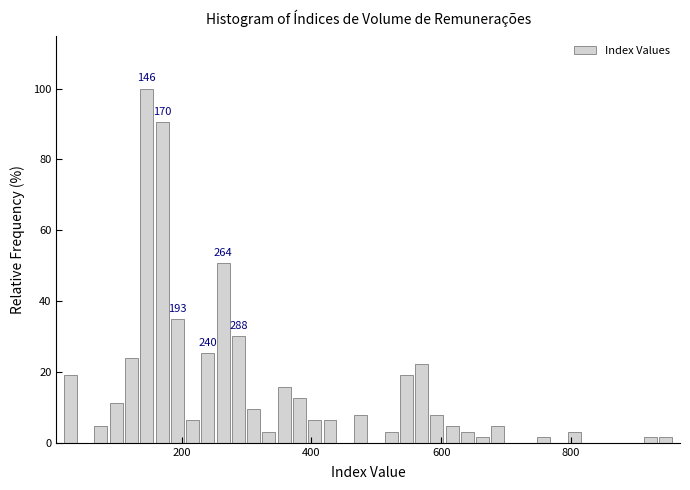

Around what value on the x-axis is the tallest bar? Give the approximate position of its centre, as read against the axis.

140